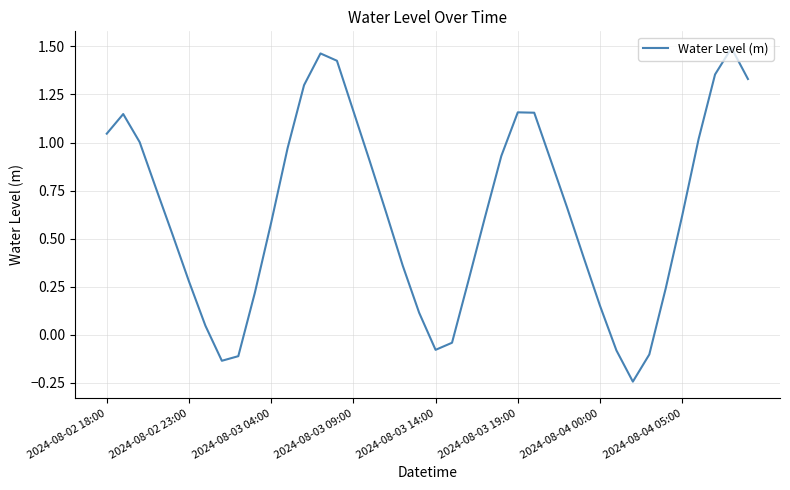

What is the difference between the maximum and minimum values?

1.7